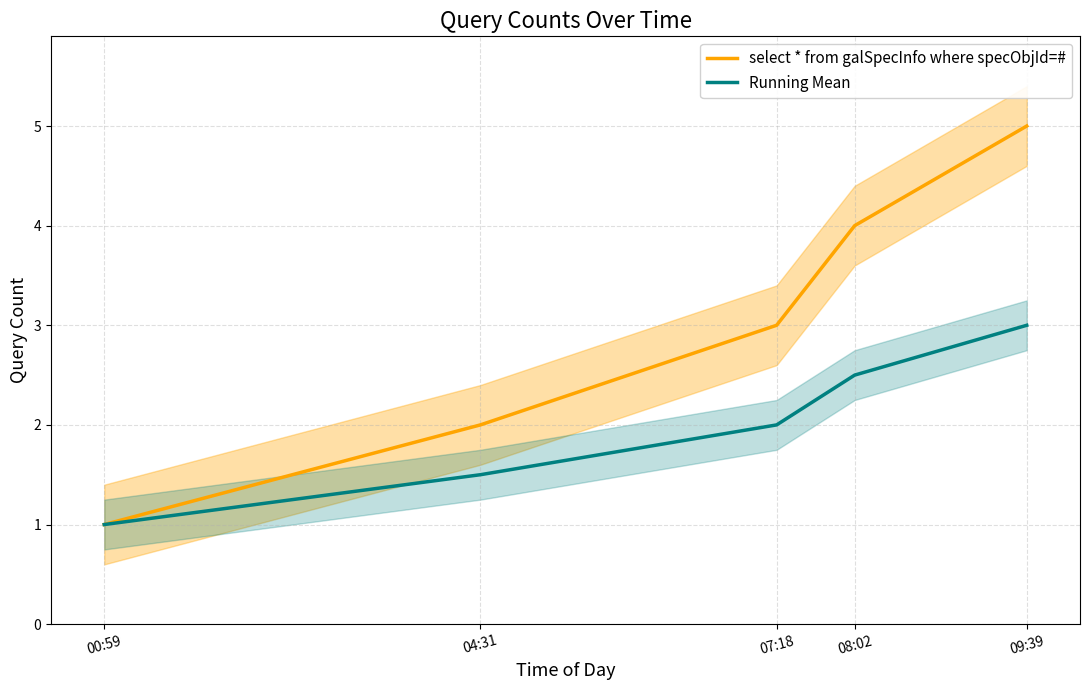

True or false: Running Mean has more than 2 interior local peaks.

False